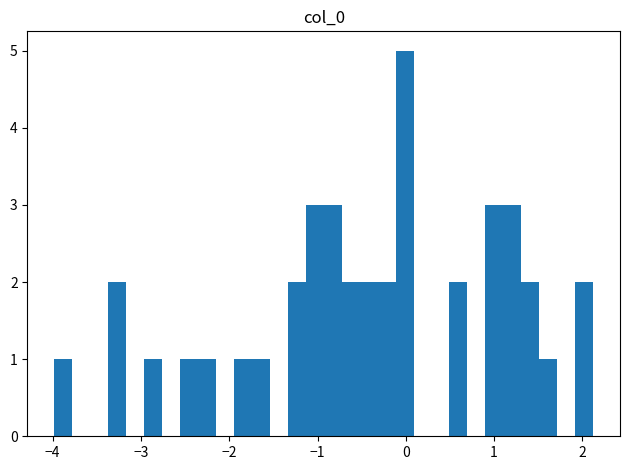

Read against the x-axis, roughly where is the centre of the tallest bar?

0.0